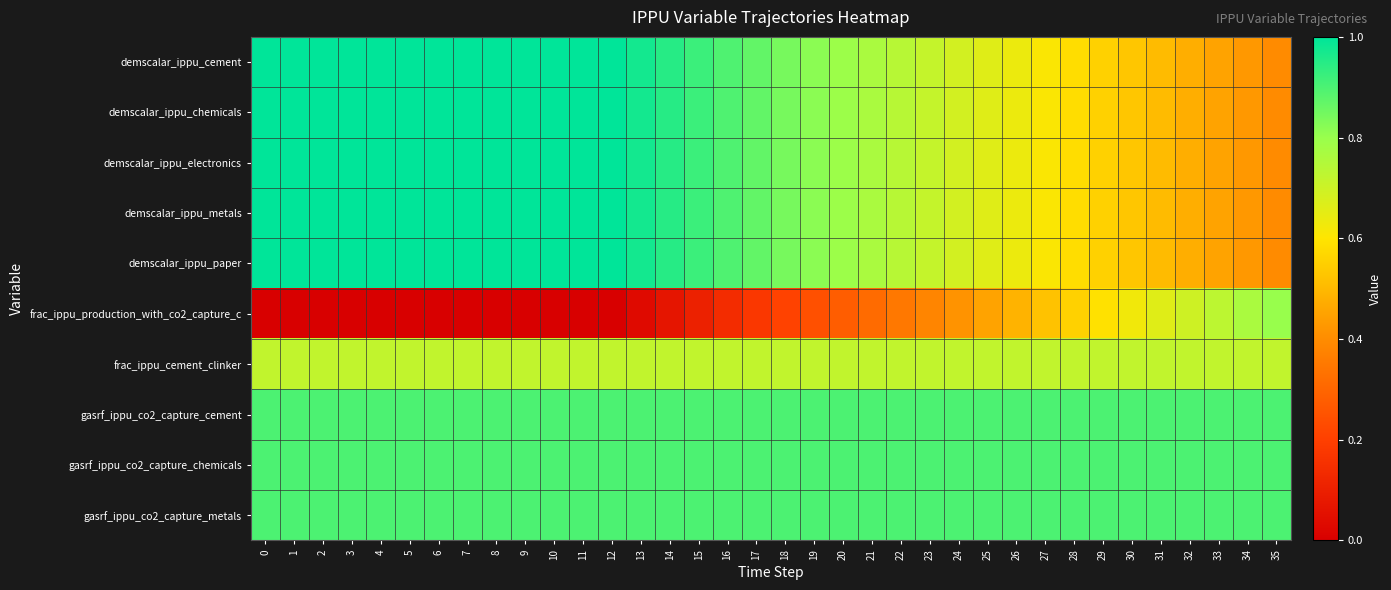

Which series has the largest total across all categories?

gasrf_ippu_co2_capture_cement